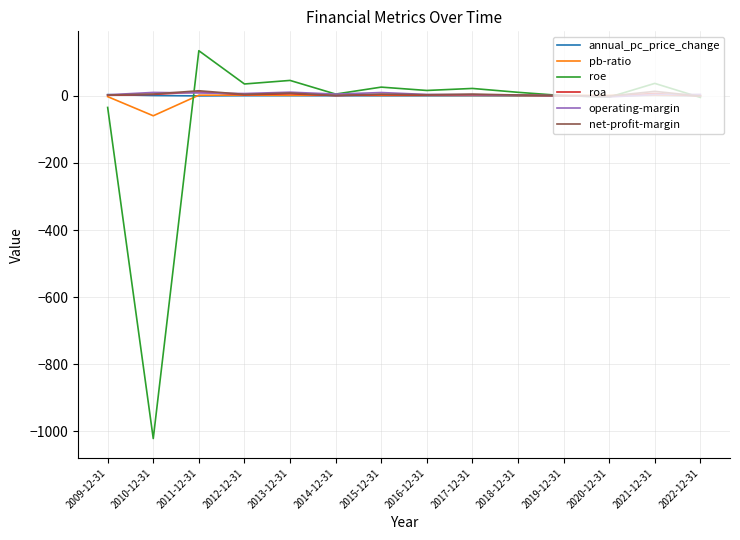

Where is roe nearest to the value -443?

2009-12-31